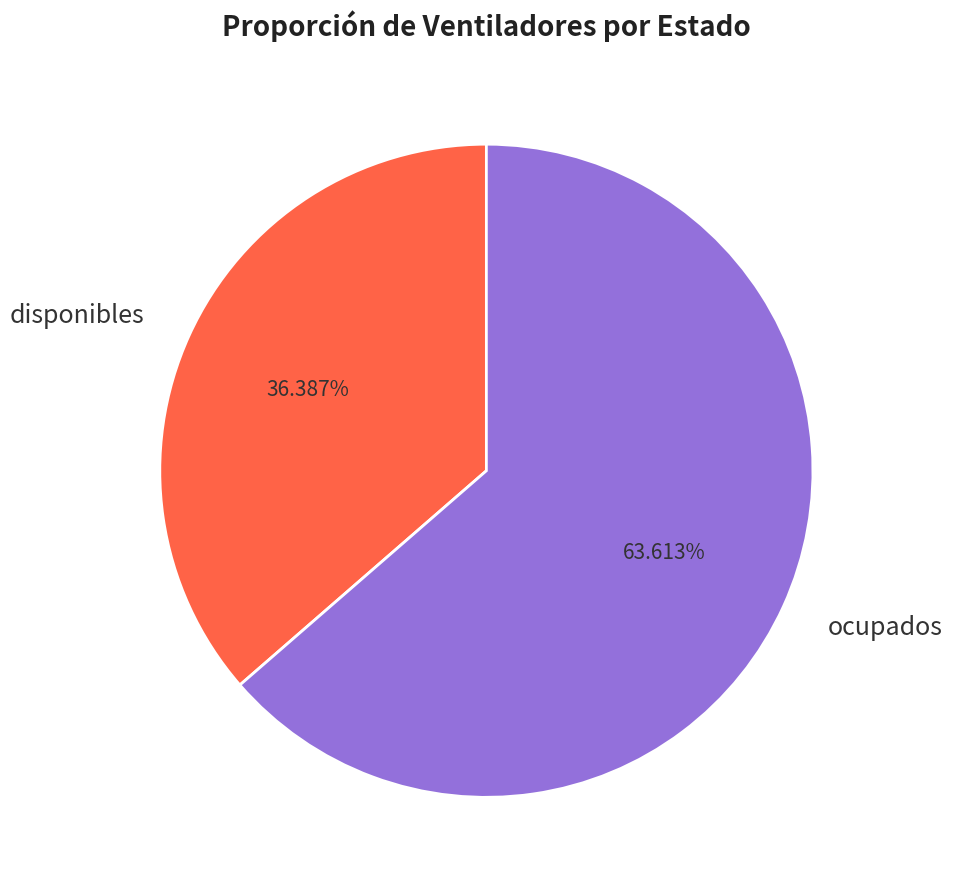

Which slice is the largest?

ocupados